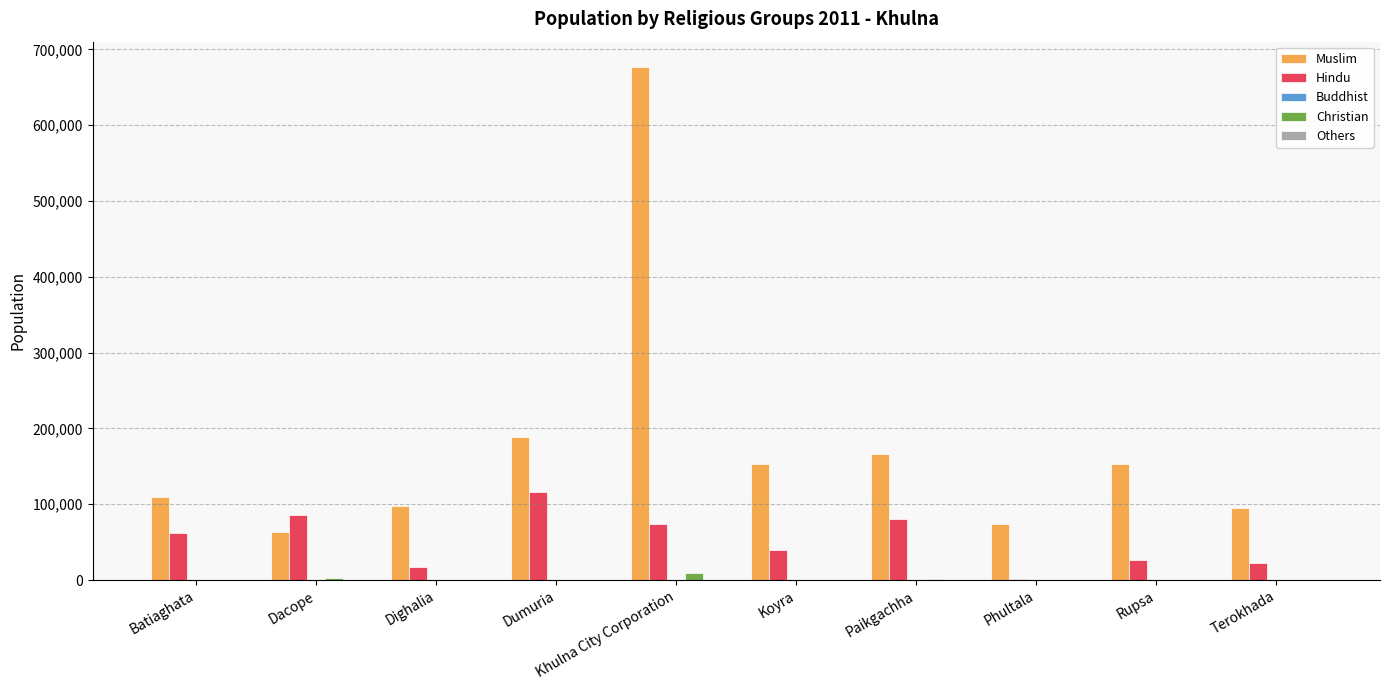

At which label is Muslim closest to 369873?

Dumuria